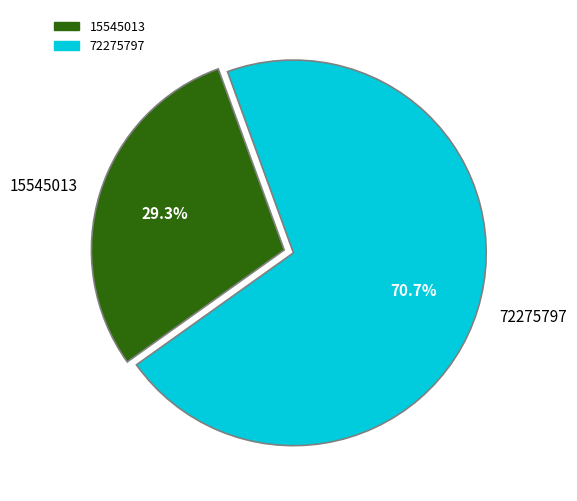

Approximately how many times larger is the value at 72275797 compared to 15545013?

2.4